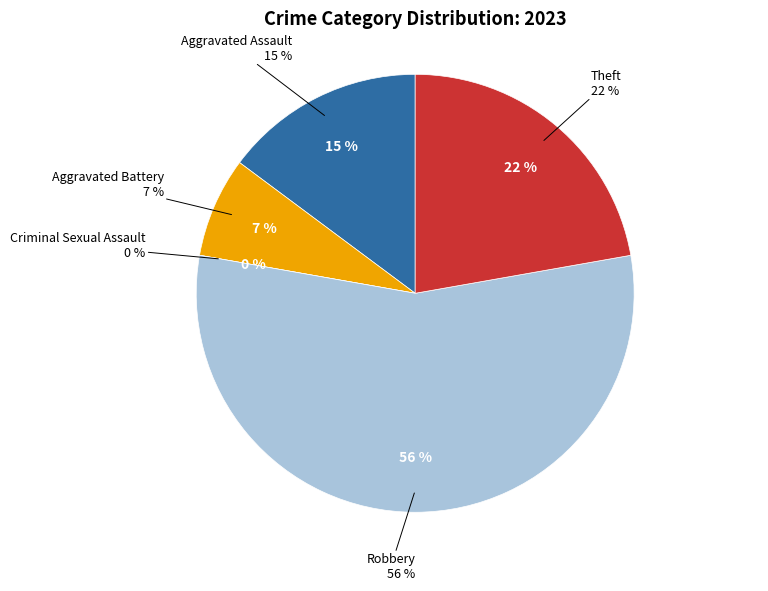

Combined, do Robbery and Aggravated Battery account for over 50%?

Yes